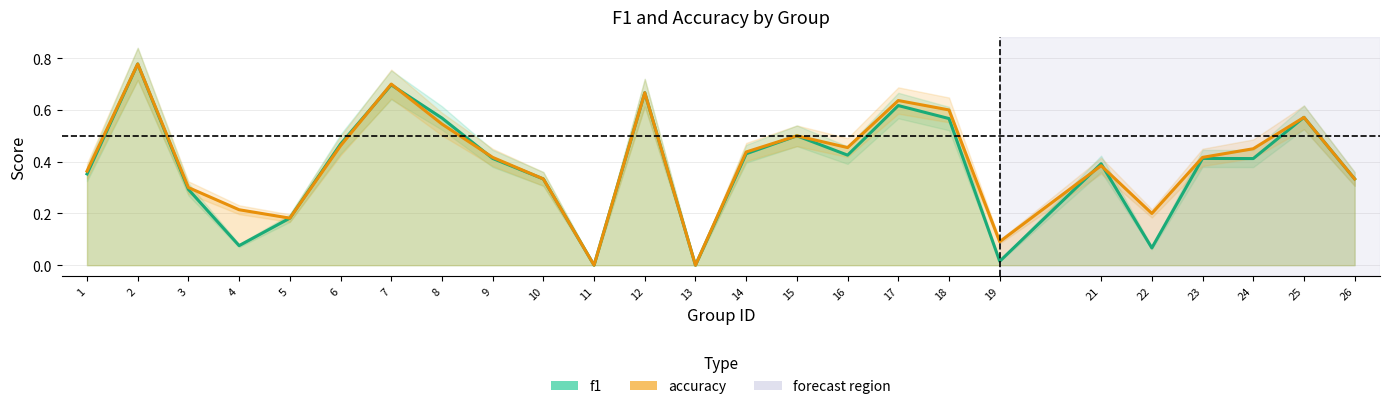

Which series changed the most between 4 and 11?

accuracy